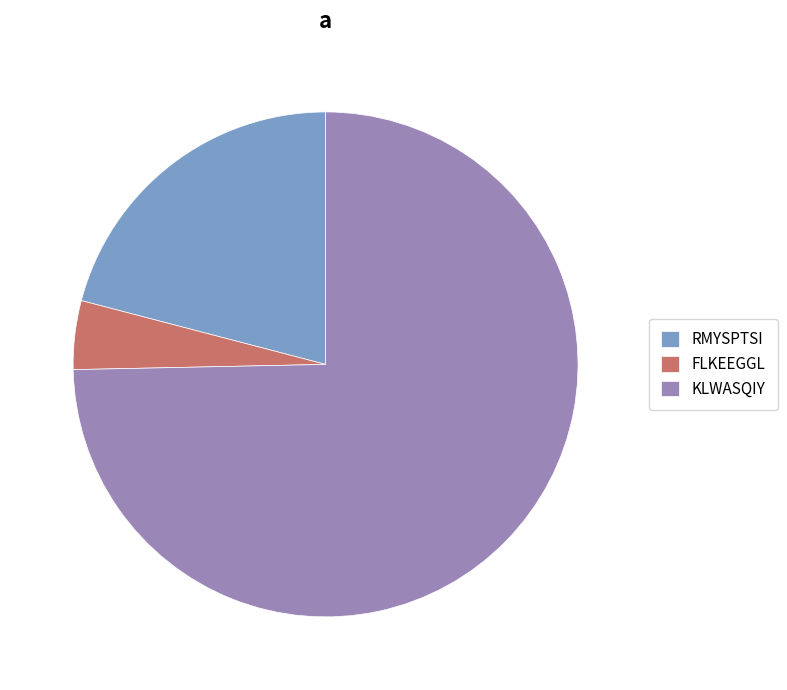

Is it true that KLWASQIY is 87% of the pie?

False